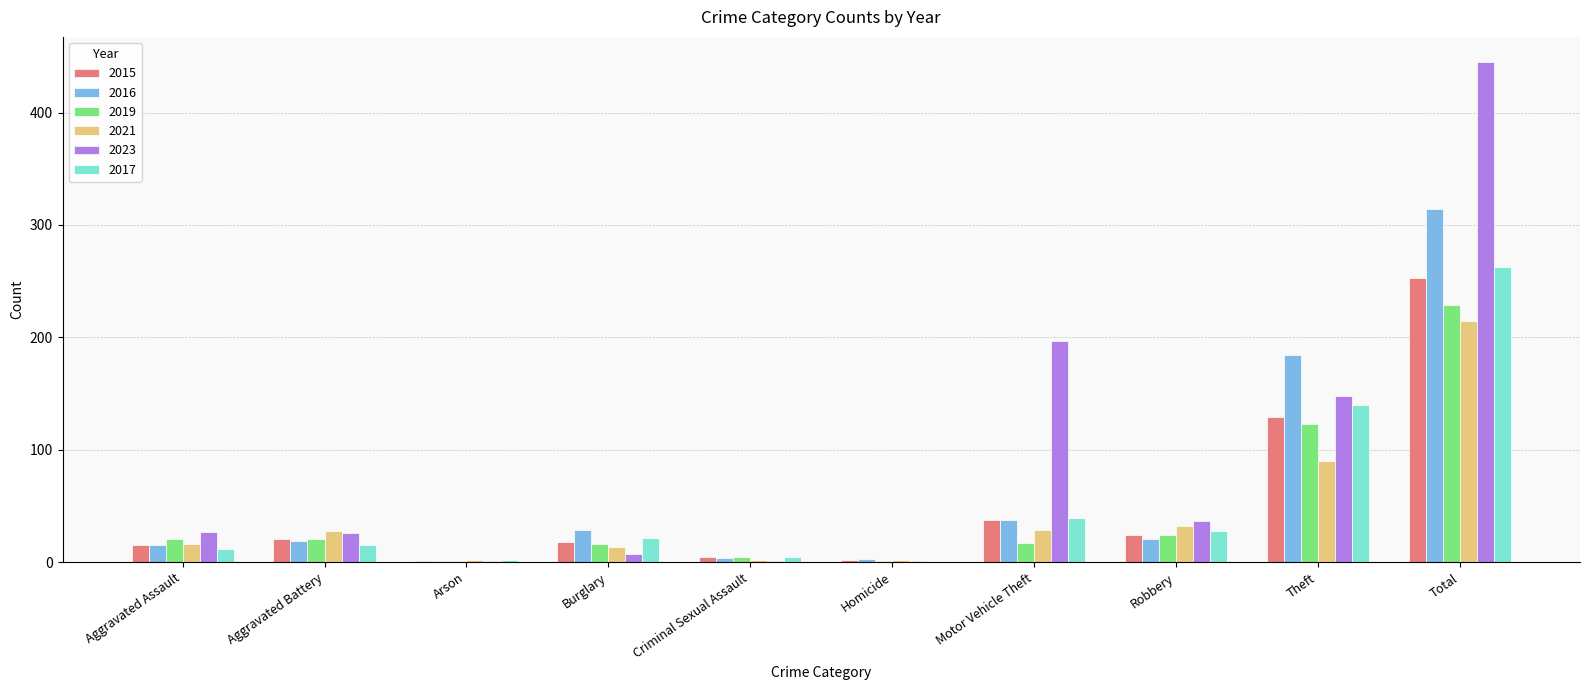

The value of 2015 at Theft is 32. True or false?

False